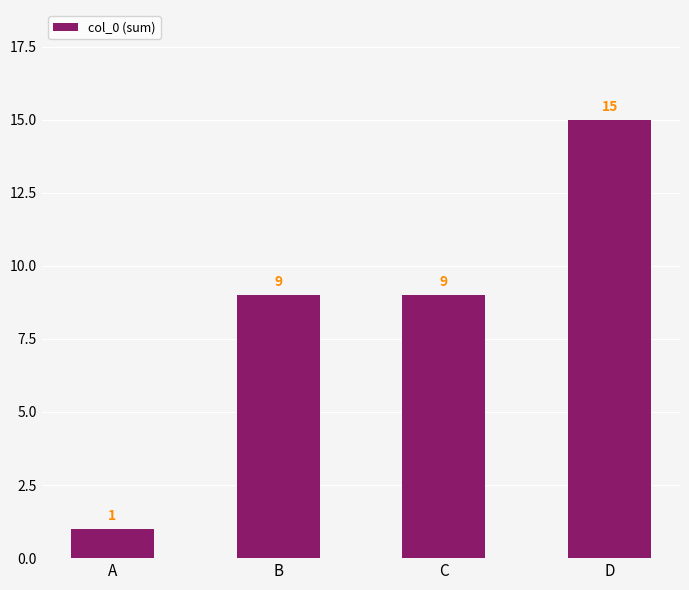

What is the difference between the maximum and minimum values?

14